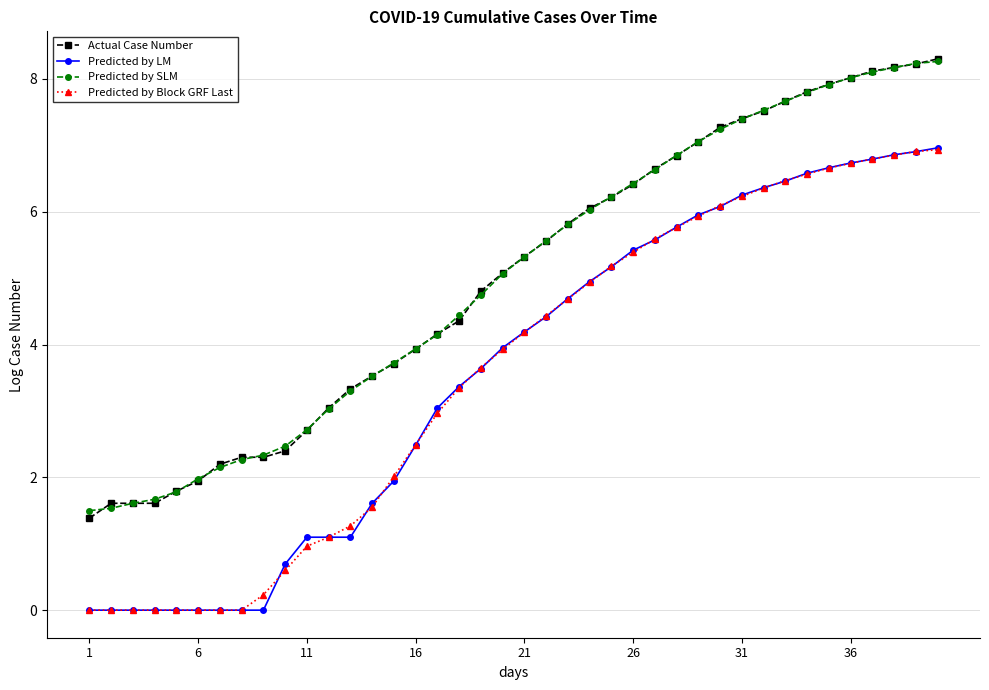

How many values in the Actual Case Number series are below 5?

19